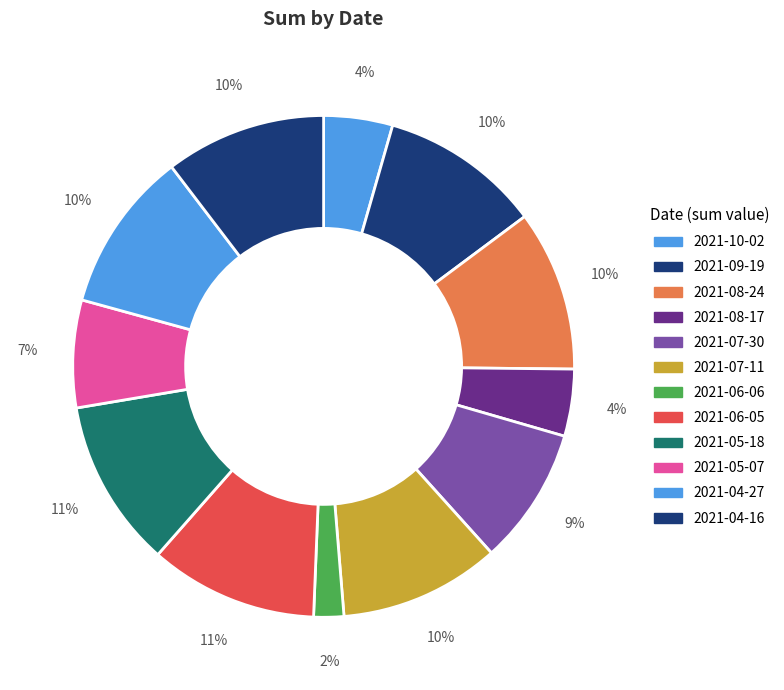

What percentage is the 2021-08-24 slice, to the nearest percent?

10%